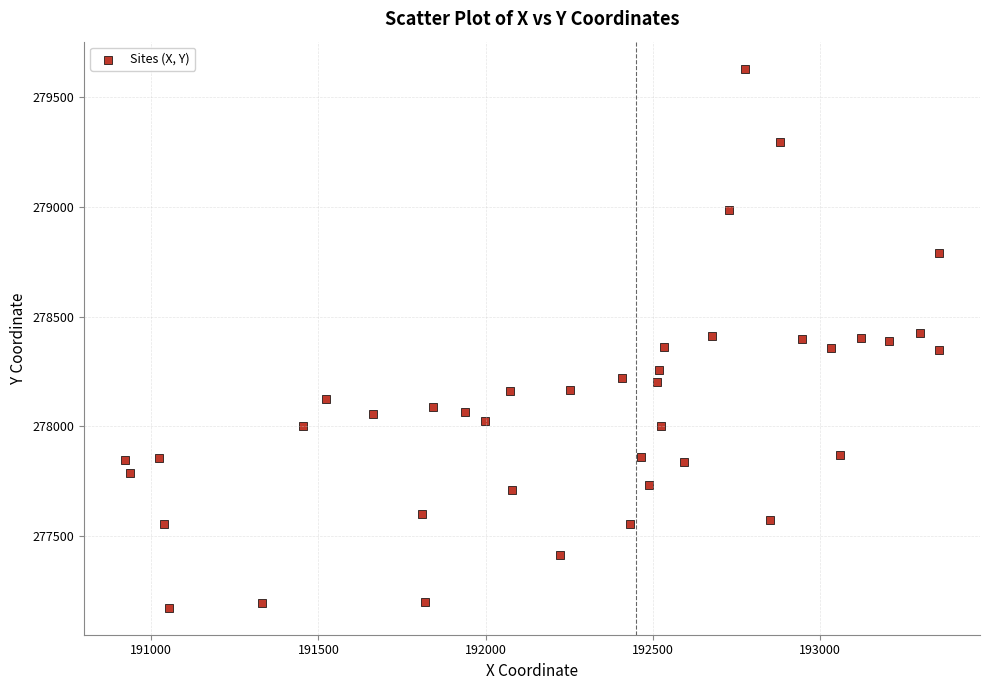

What is the range of Y values (max minus min)?

2457.1